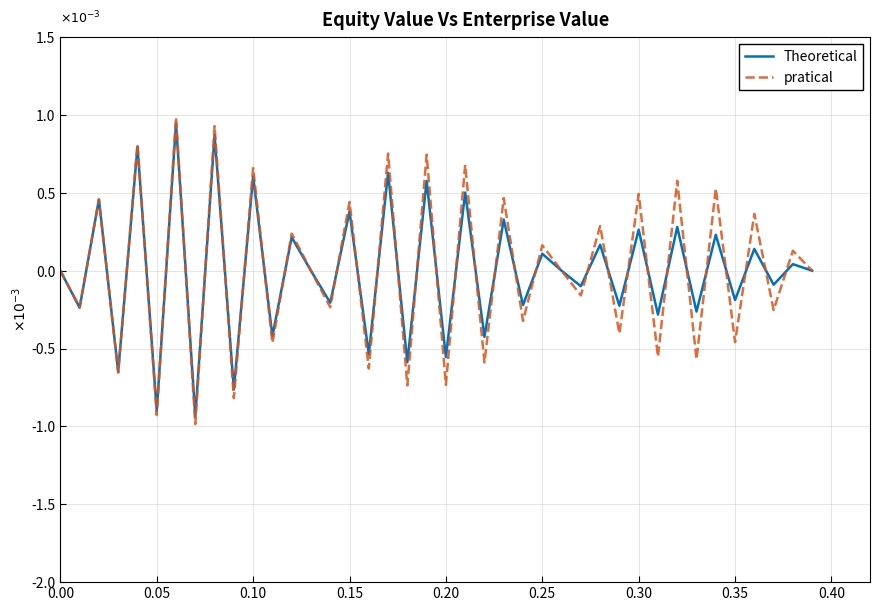

Which series ends up on top after the final intersection of pratical and Theoretical?

Theoretical